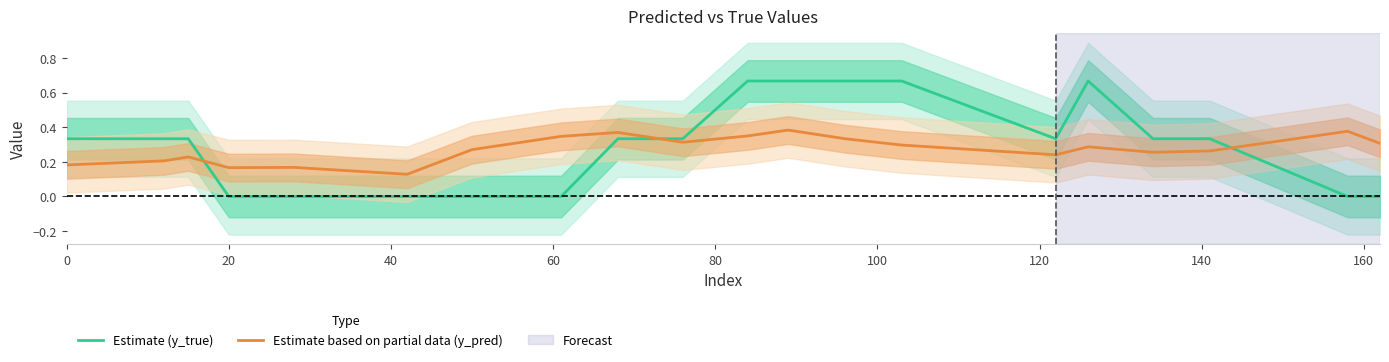

Is this an area chart (filled region under the line)?

No